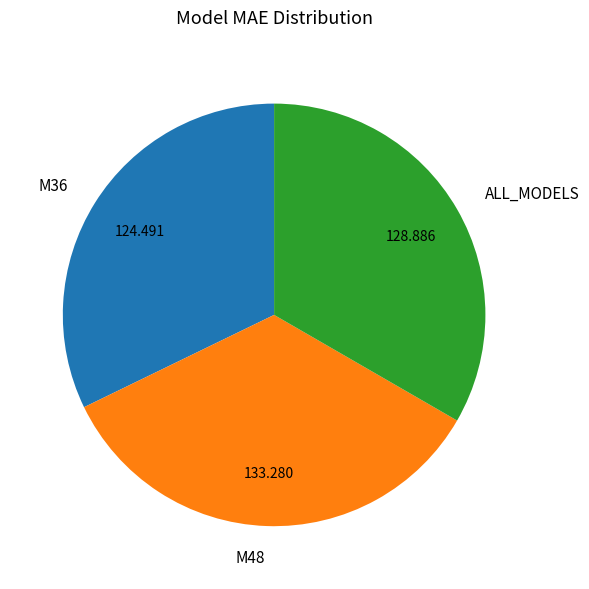

Which has a higher value, ALL_MODELS or M36?

ALL_MODELS